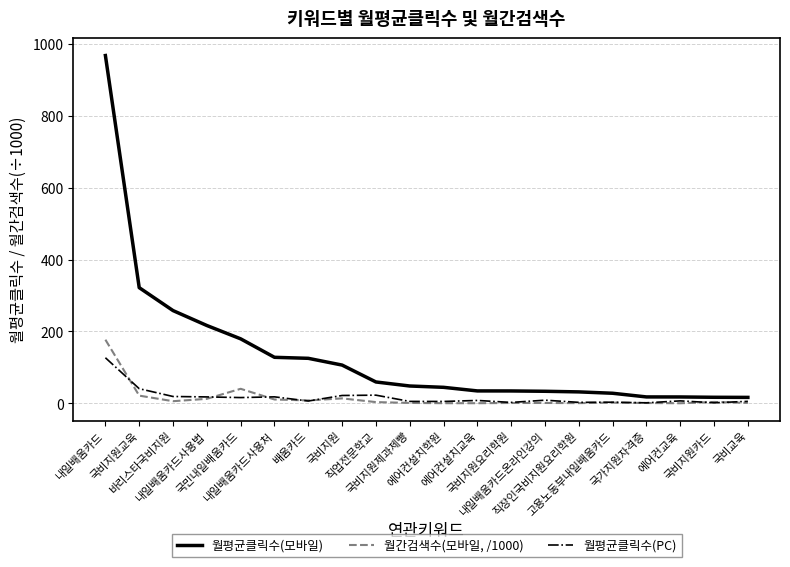

Is it true that 월간검색수(모바일, /1000) equals 10.7 at 내일배움카드사용처?

True